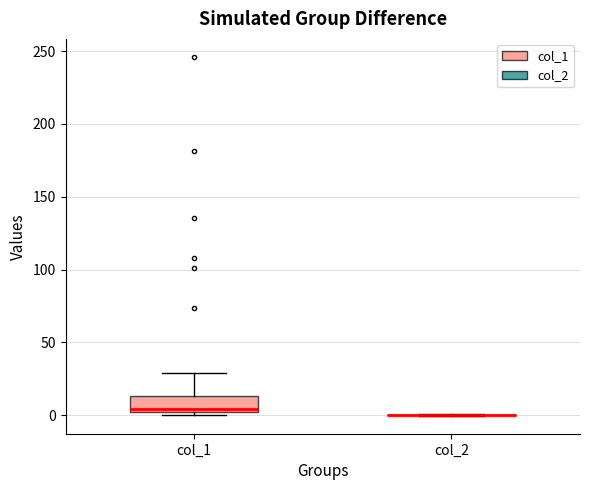

Reading left to right, transcribe this box plot: for each box, give where its median line is, the range the box spans, and where its two whiskers end, as read against the y-axis. The values are not printed on the chart, so give them approximately, as read against the axis.

col_1: median 5, box 0 to 15, whiskers 0 (just below the box's lower edge) to 30
col_2: box collapsed to a line at 0, whiskers 0 to 0